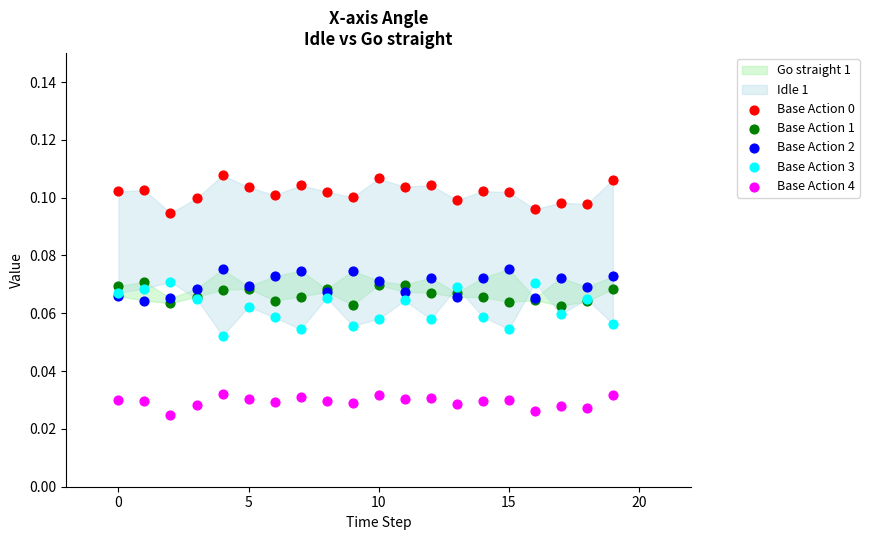

Which series contains the lowest Y value?

Base Action 4